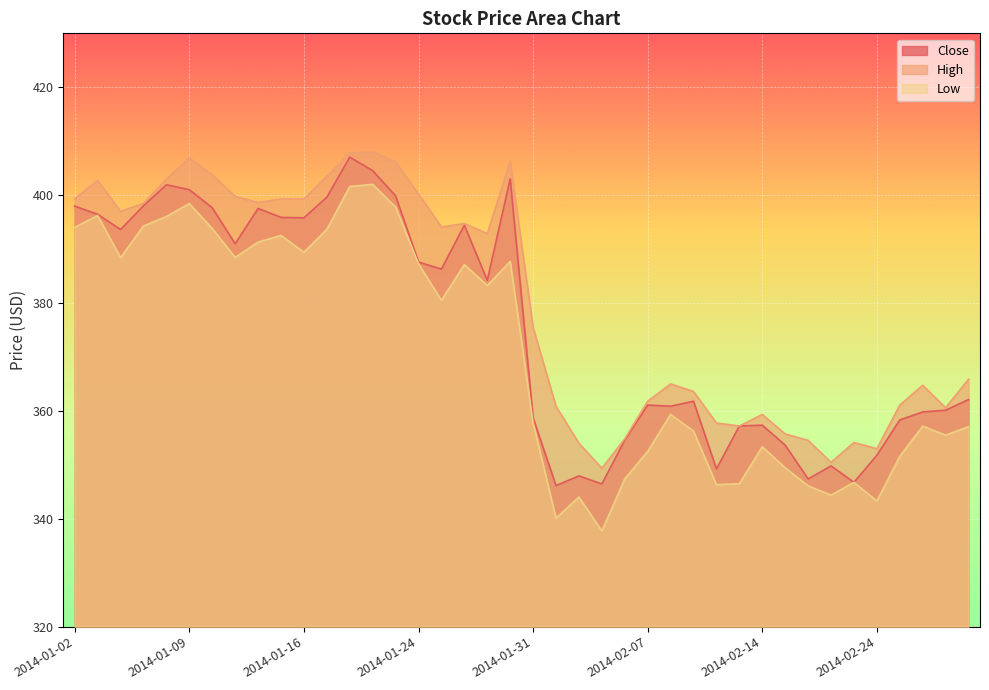

Reading left to right, list all the values displayed in this chart.

Close: 398.0	396.4	393.6	398.0	401.9	401.0	397.7	391.0	397.5	395.9	395.8	399.6	407.0	404.5	399.9	387.6	386.3	394.4	384.2	403.0	358.7	346.1	348.0	346.5	354.6	361.1	360.9	361.8	349.2	357.2	357.4	353.6	347.4	349.8	346.8	351.8	358.3	359.8	360.1	362.1
High: 399.4	402.7	397.0	398.5	403.0	406.9	403.8	399.8	398.6	399.3	399.3	403.5	407.8	408.1	406.2	400.2	394.1	394.7	392.9	406.2	375.5	360.9	354.0	349.4	354.8	361.8	365.0	363.6	357.8	357.2	359.3	355.7	354.5	350.5	354.1	353.0	361.1	364.8	360.6	365.9
Low: 394.0	396.2	388.4	394.3	396.0	398.4	393.8	388.5	391.3	392.5	389.4	393.7	401.6	402.0	397.8	387.3	380.5	387.1	383.2	387.7	357.8	340.1	344.0	337.7	347.4	352.5	359.4	356.2	346.3	346.5	353.4	349.5	346.1	344.4	346.8	343.3	351.6	357.2	355.5	357.1